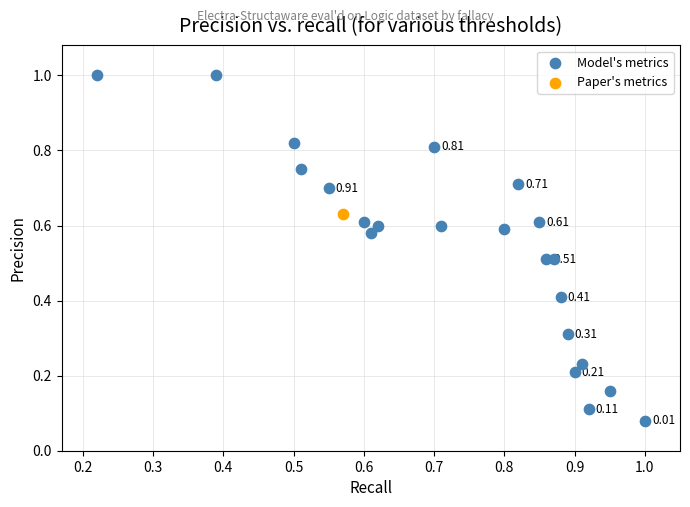

What are all the series names shown in the legend?

Model's metrics, Paper's metrics